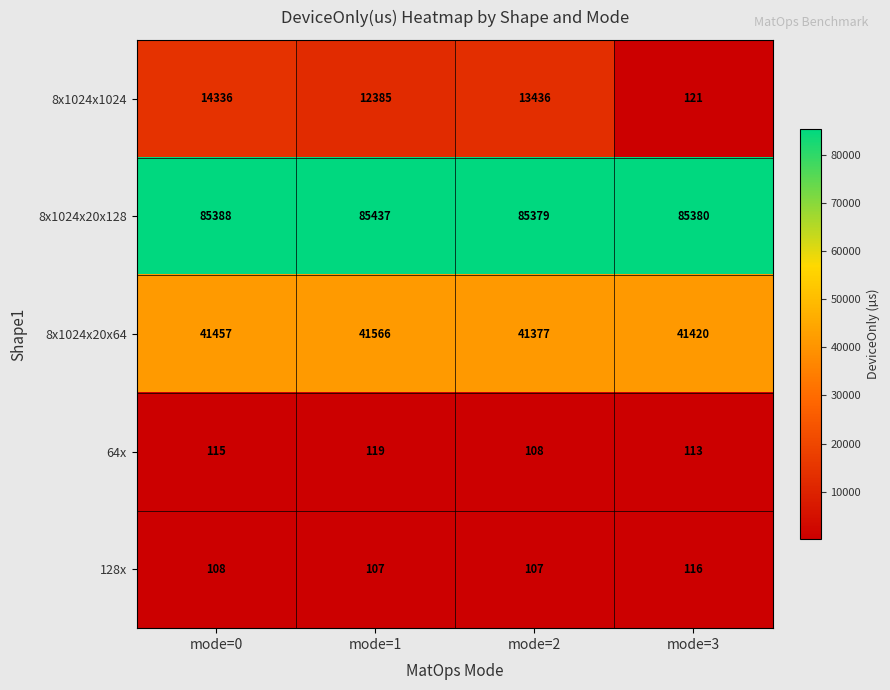

Reading left to right, list all the values displayed in this chart.

8x1024x1024: mode=0=14336	mode=1=12385	mode=2=13436	mode=3=121
8x1024x20x128: mode=0=85388	mode=1=85437	mode=2=85379	mode=3=85380
8x1024x20x64: mode=0=41457	mode=1=41566	mode=2=41377	mode=3=41420
64x: mode=0=115	mode=1=119	mode=2=108	mode=3=113
128x: mode=0=108	mode=1=107	mode=2=107	mode=3=116